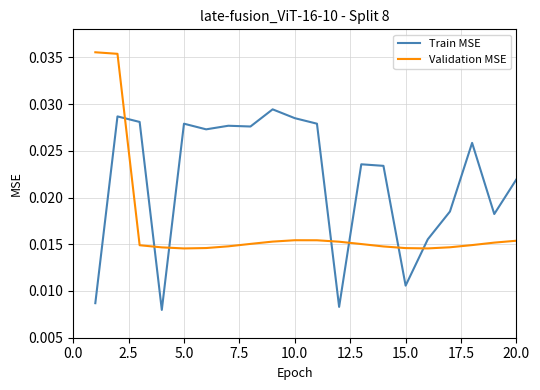

Rank the series by their average value, from highest to lowest.

Train MSE, Validation MSE